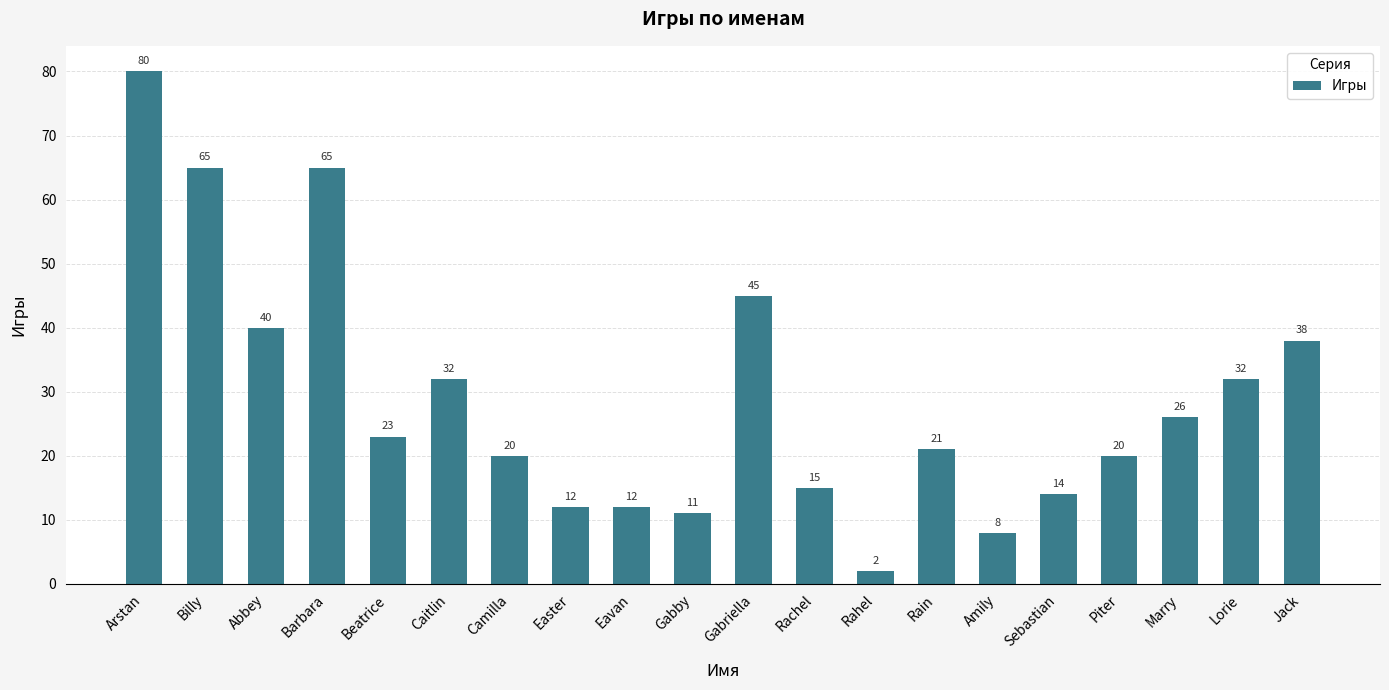

Which has a higher value, Rain or Barbara?

Barbara